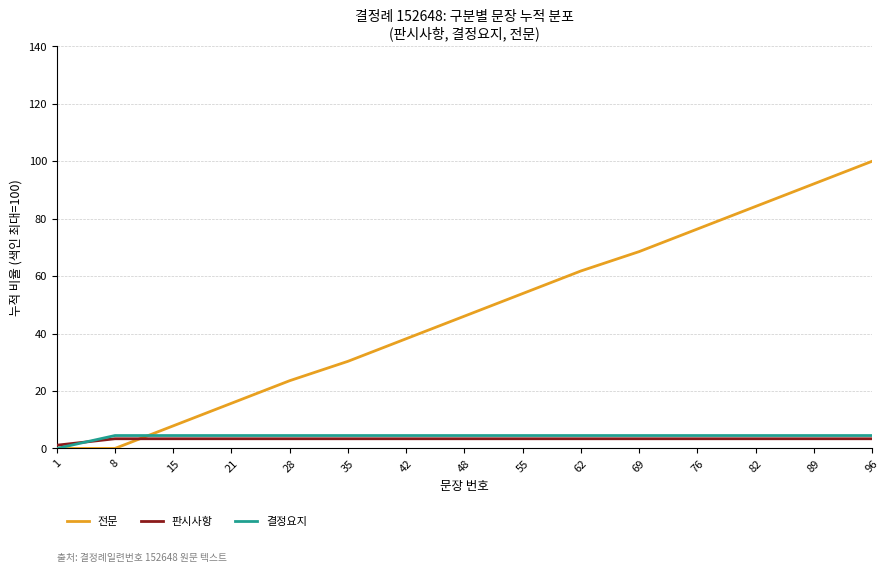

What is the maximum value for 결정요지?

4.5